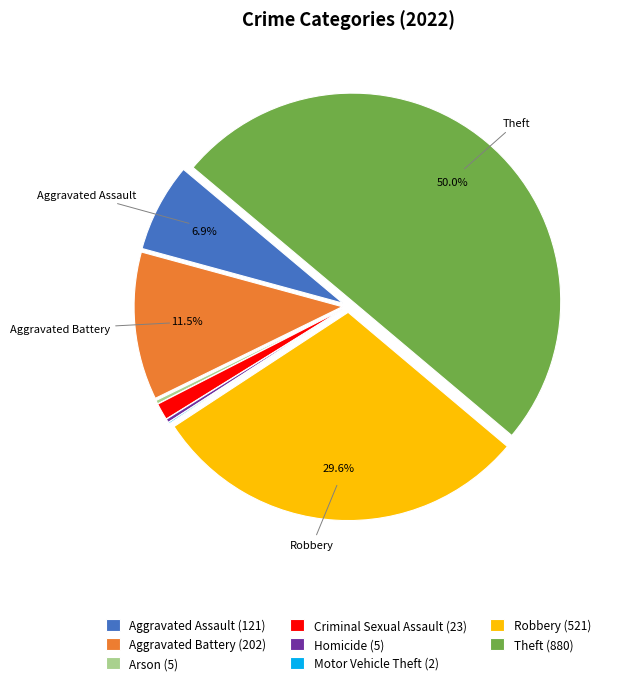

Combined, do Homicide (5) and Robbery (521) account for over 50%?

No